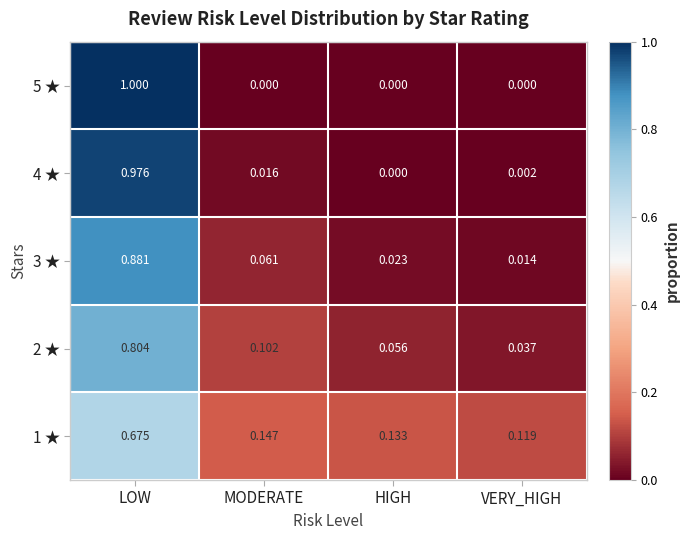

At which label does 3 ★ reach its peak?

LOW